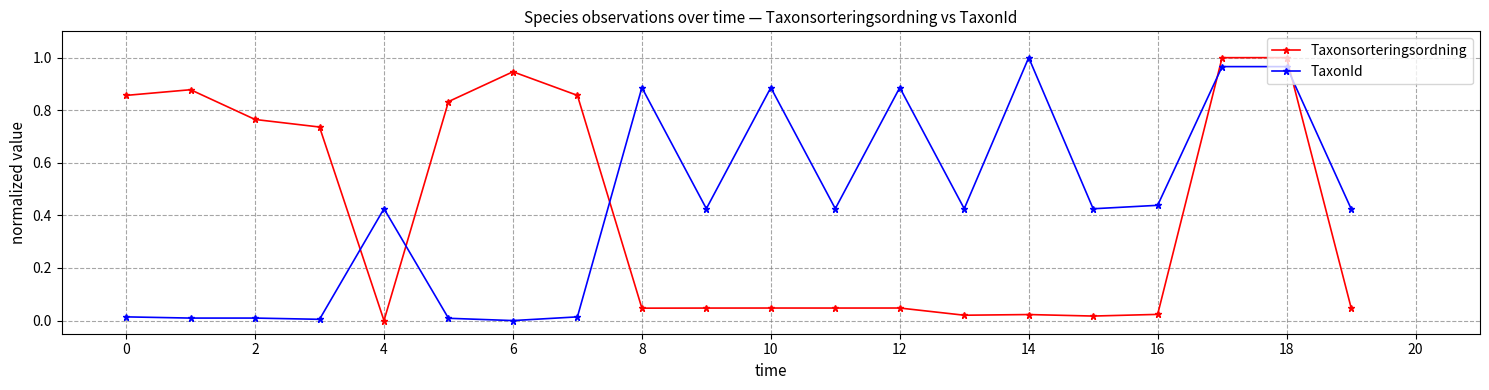

What is the sum of all Taxonsorteringsordning values?

8.2